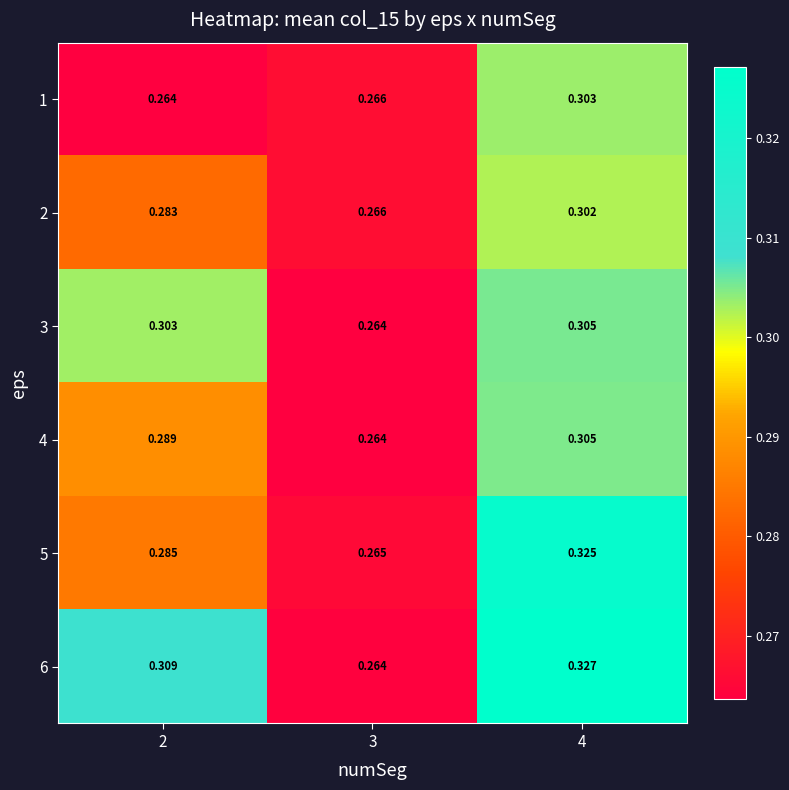

Reading left to right, transcribe all the data shown in this chart.

1: 2=0.3	3=0.3	4=0.3
2: 2=0.3	3=0.3	4=0.3
3: 2=0.3	3=0.3	4=0.3
4: 2=0.3	3=0.3	4=0.3
5: 2=0.3	3=0.3	4=0.3
6: 2=0.3	3=0.3	4=0.3